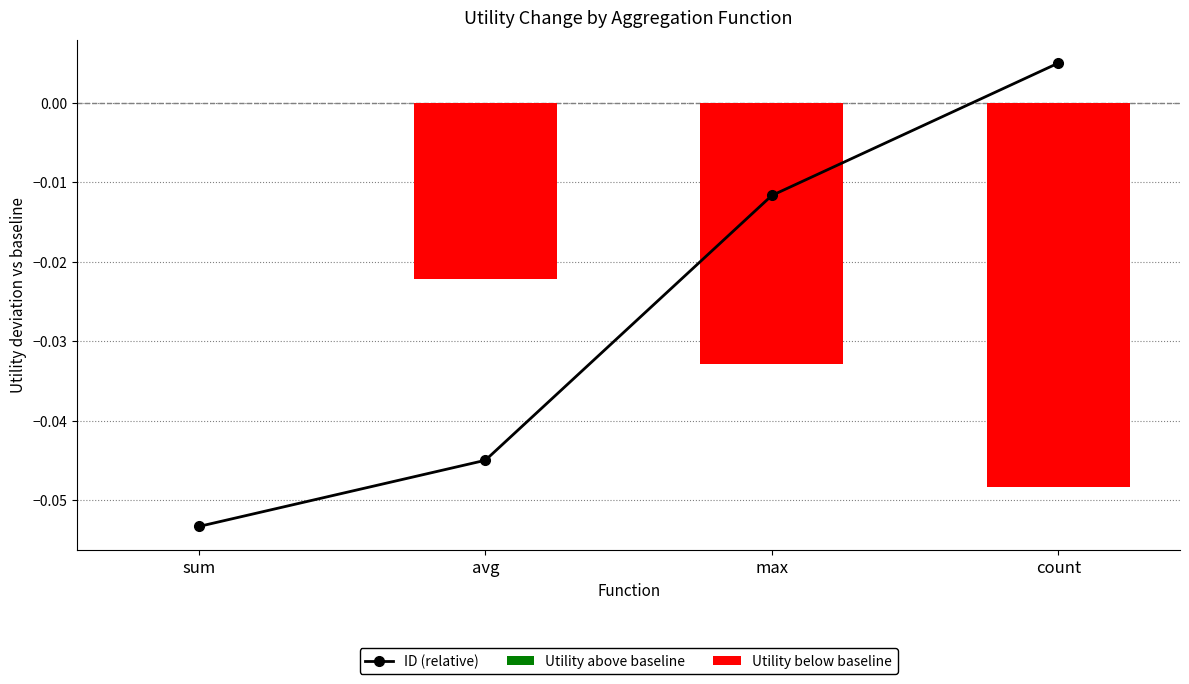

Are the bars horizontal?

No